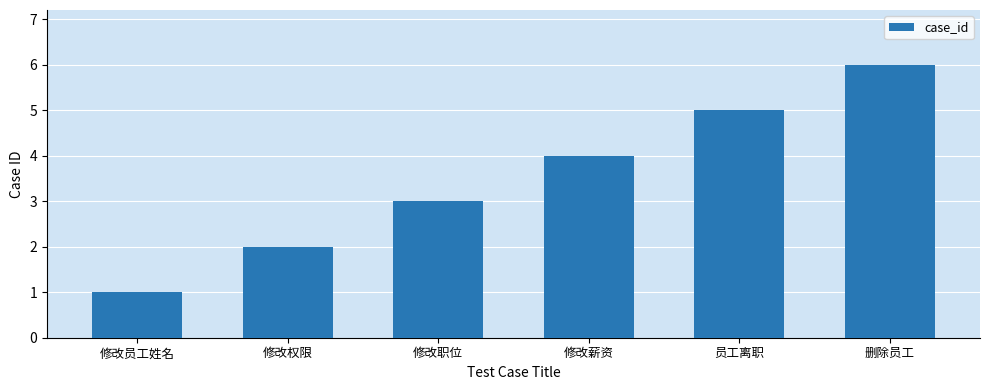

What is the label of the 6th bar from the left?

删除员工